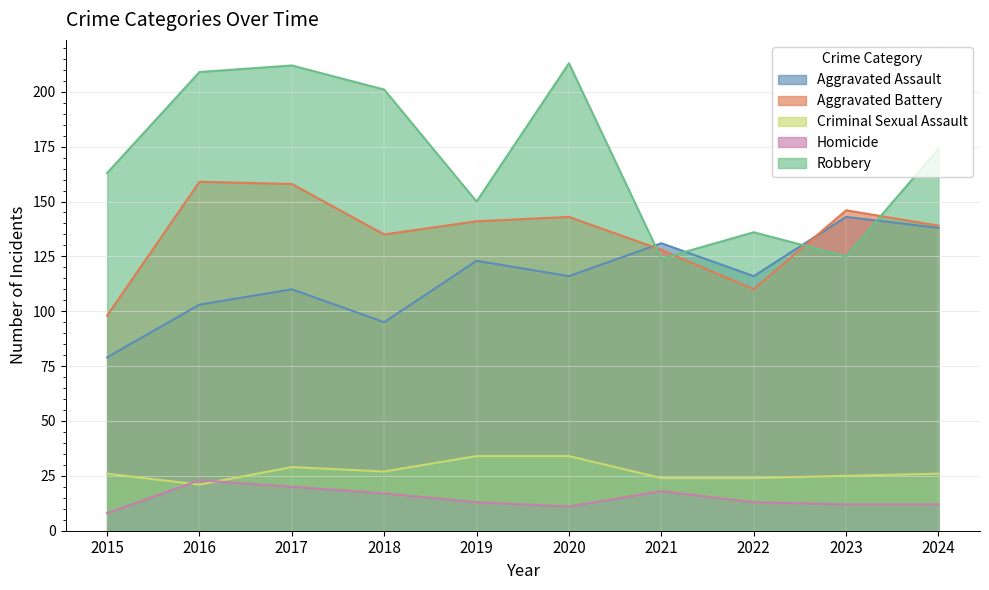

Where is Homicide nearest to the value 15?

2018